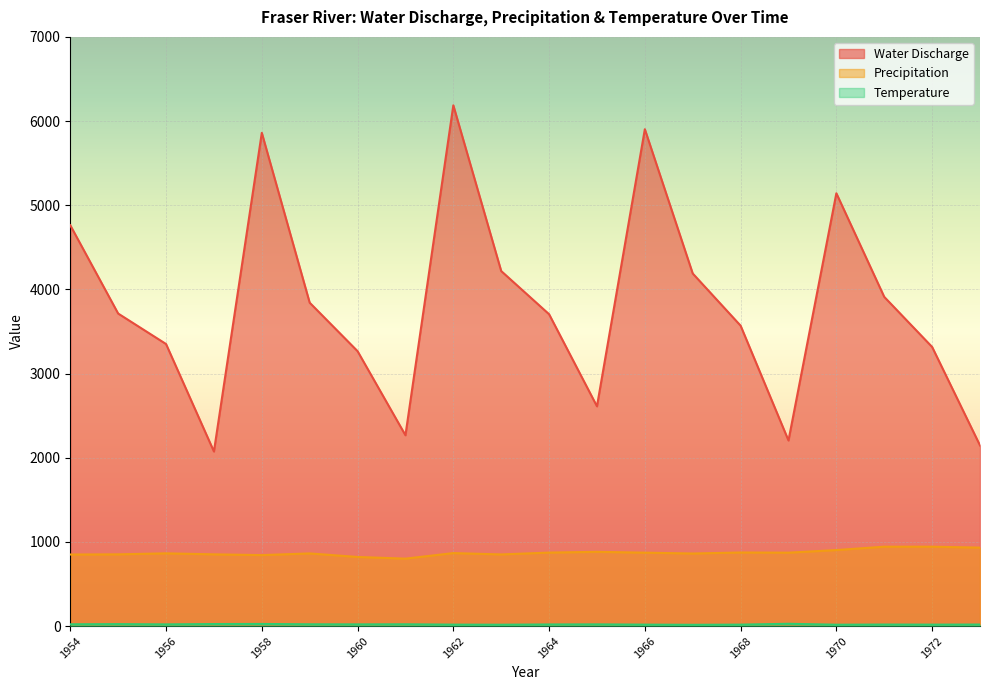

What are all the series names shown in the legend?

Water Discharge, Precipitation, Temperature